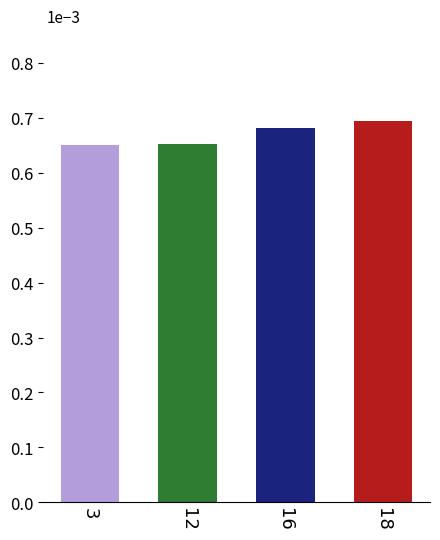

The chart shows a value of 0.9 at 12. True or false?

False